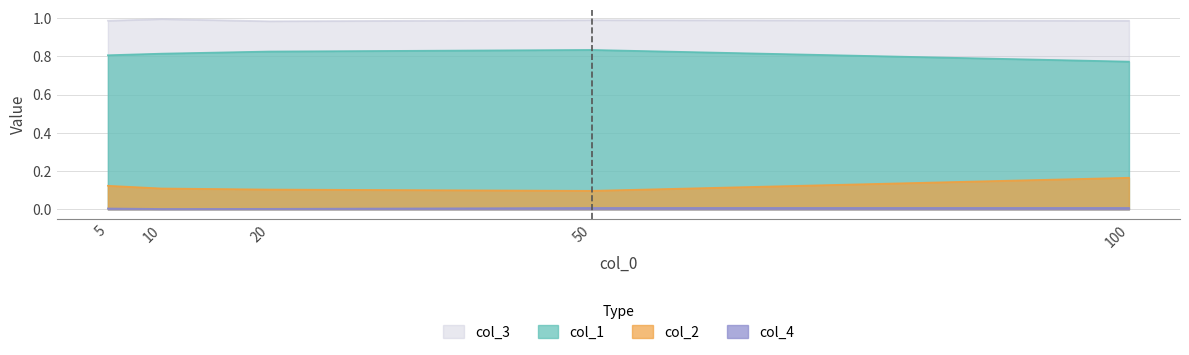

True or false: col_1 and col_2 cross at least once.

False